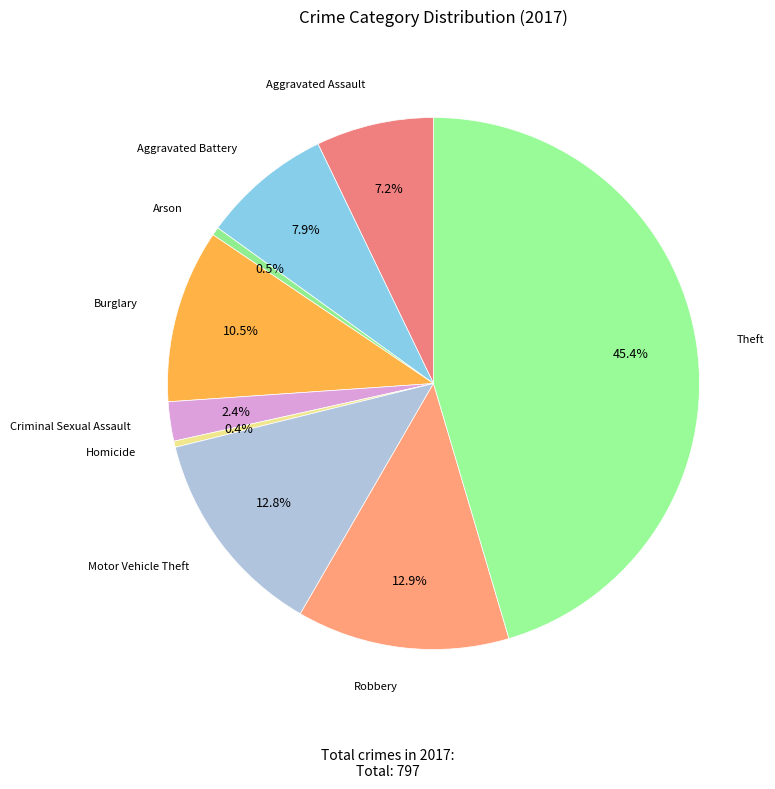

Which slice is the largest?

Theft